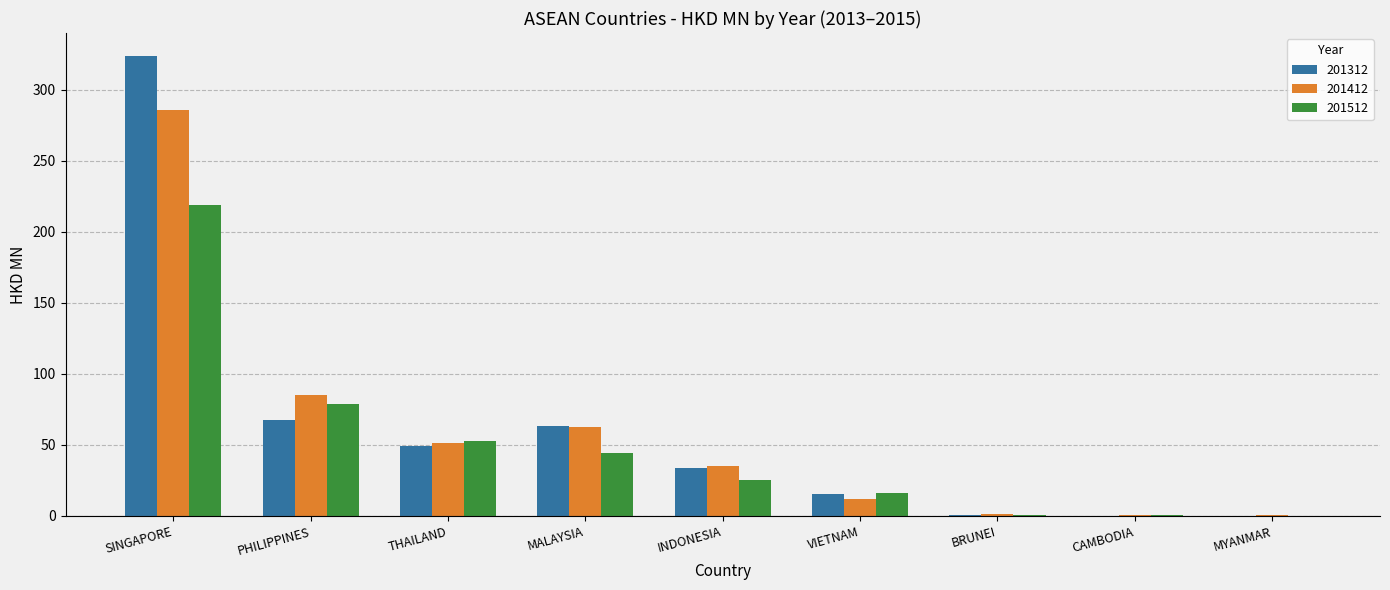

Is it true that 201412 equals 144.0 at PHILIPPINES?

False